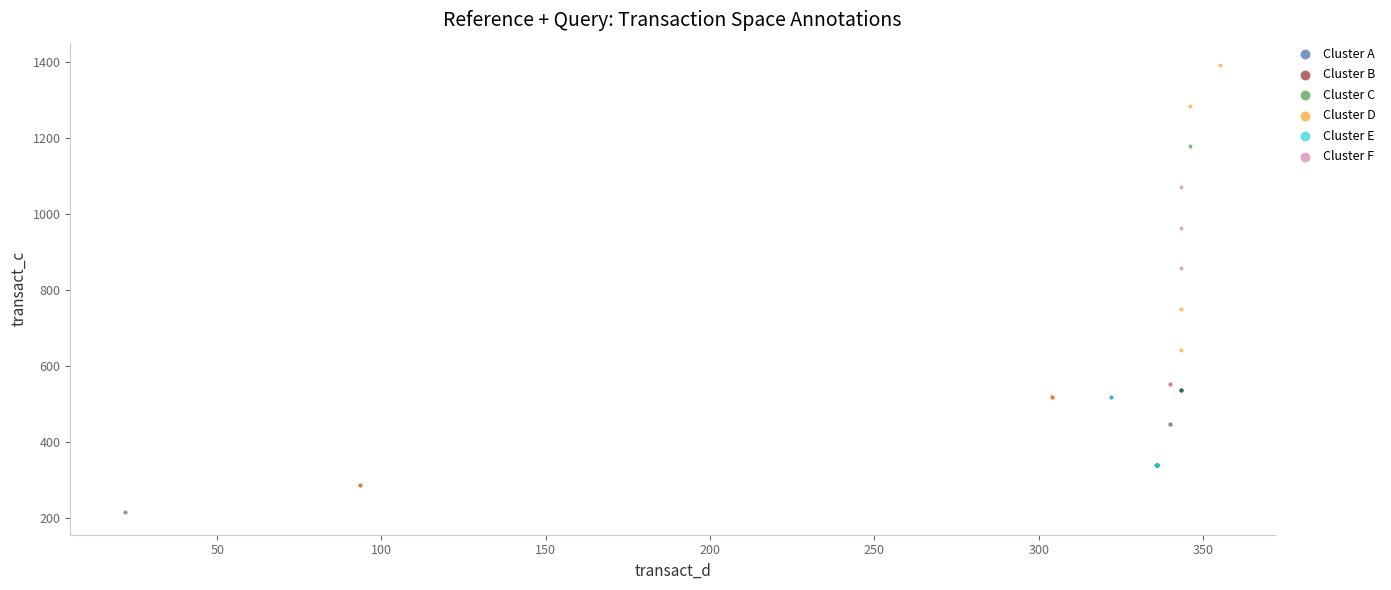

Which series reaches the maximum Y coordinate?

Cluster D